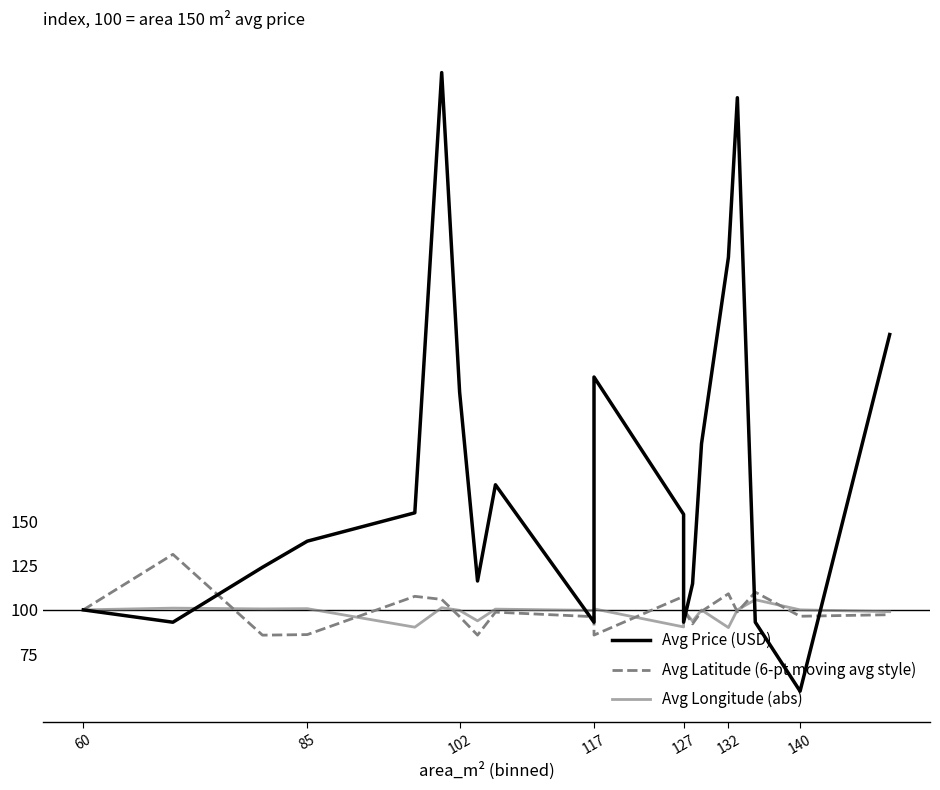

In Avg Longitude (abs), how many points are lower than both neighbors (excluding endpoints)?

7